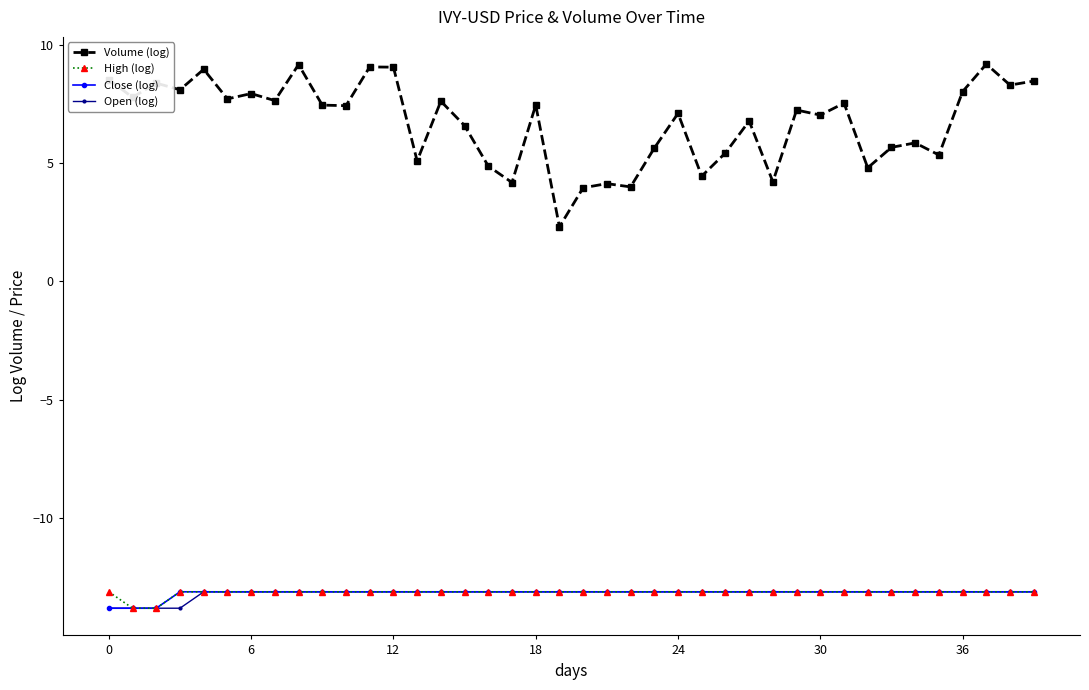

True or false: Volume (log) and Close (log) cross at least once.

False